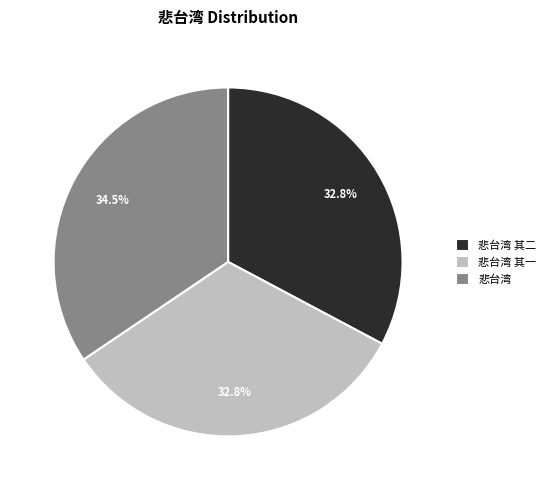

To the nearest percent, what percentage of the pie is 悲台湾 其二?

33%